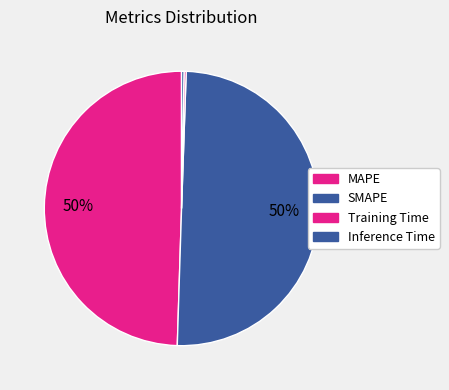

To the nearest percent, what portion does MAPE represent?

50%